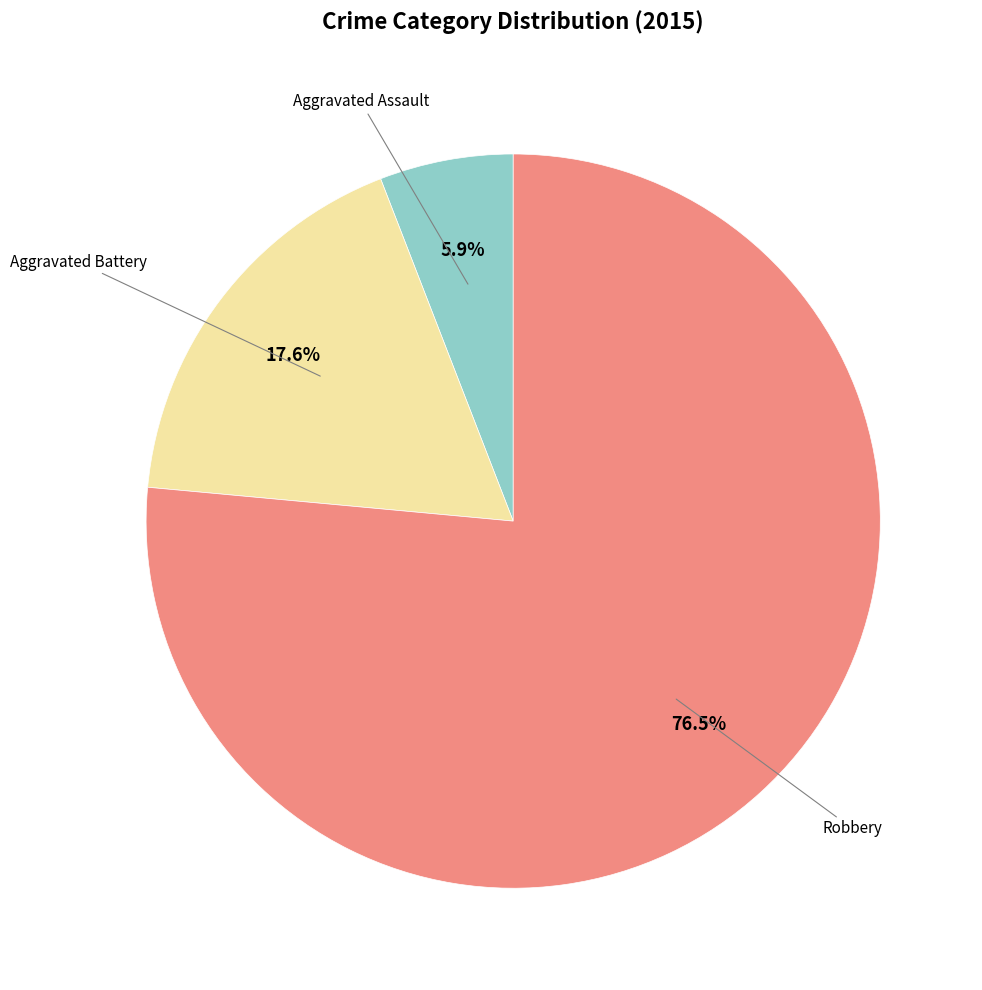

Is there a majority slice in this chart?

Yes